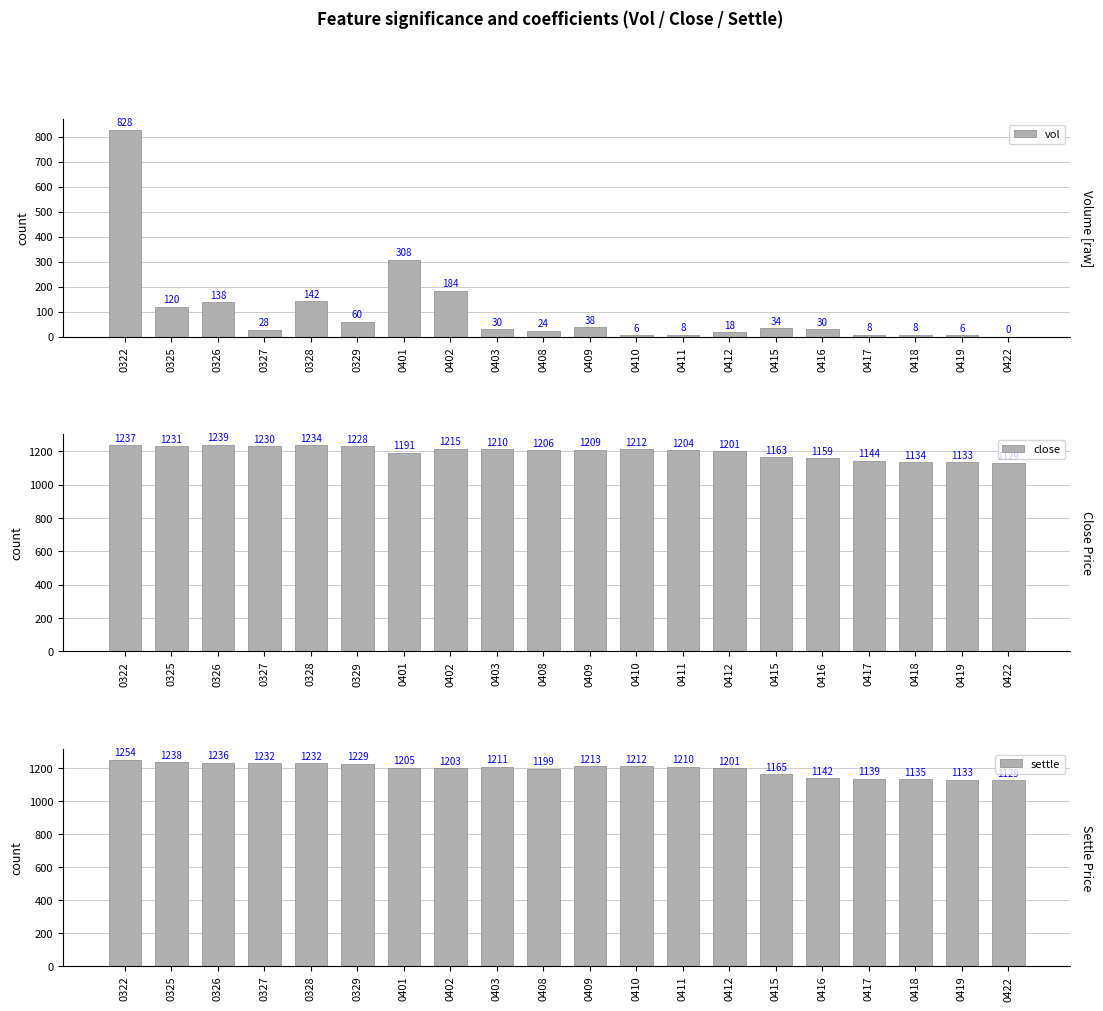

Reading right to left, what are all the values shown in this chart?

vol: 0	6	8	8	30	34	18	8	6	38	24	30	184	308	60	142	28	138	120	828
close: 1129	1133	1134	1144	1159	1163	1201	1204	1212	1209	1206	1210	1215	1191	1228	1234	1230	1239	1231	1237
settle: 1129	1133	1135	1139	1142	1165	1201	1210	1212	1213	1199	1211	1203	1205	1229	1232	1232	1236	1238	1254